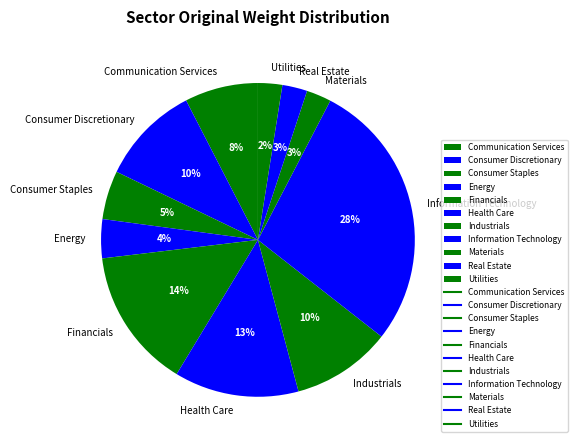

What is the ratio of the value at Consumer Staples to the value at Information Technology?

0.2